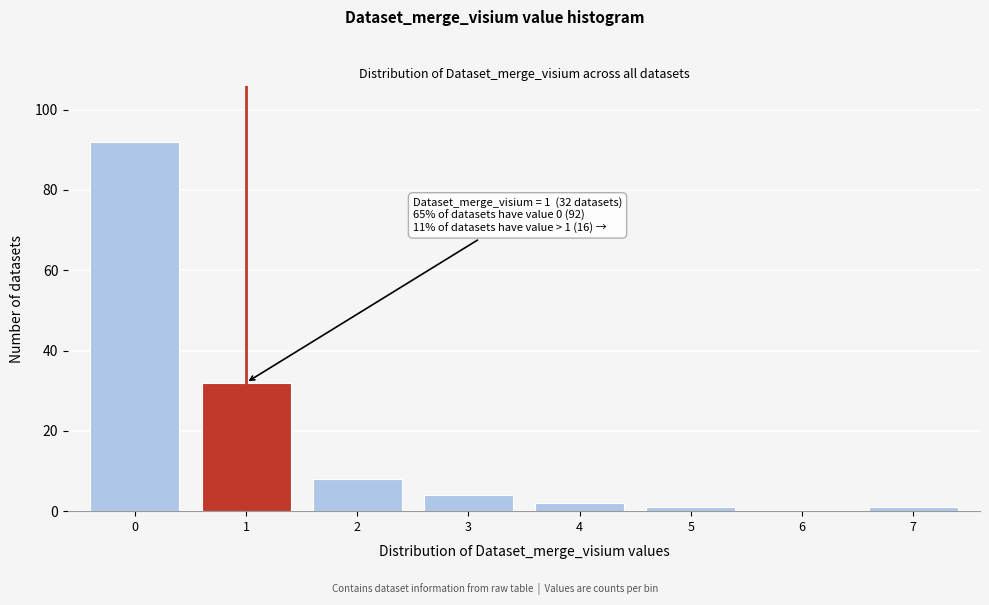

Reading left to right, transcribe all the data shown in this chart.

0=92	1=32	2=8	3=4	4=2	5=1	6=0	7=1